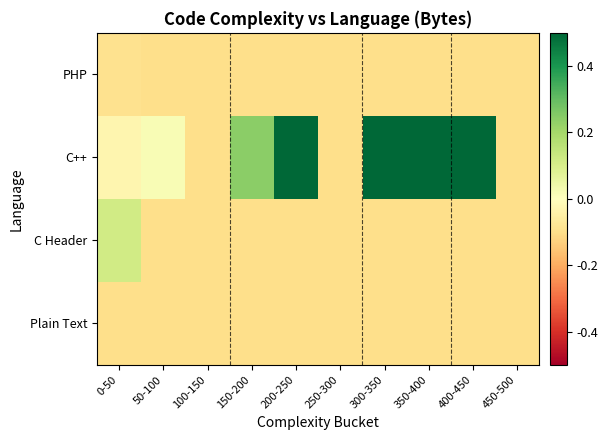

At how many categories does at least one series exceed 0?

7